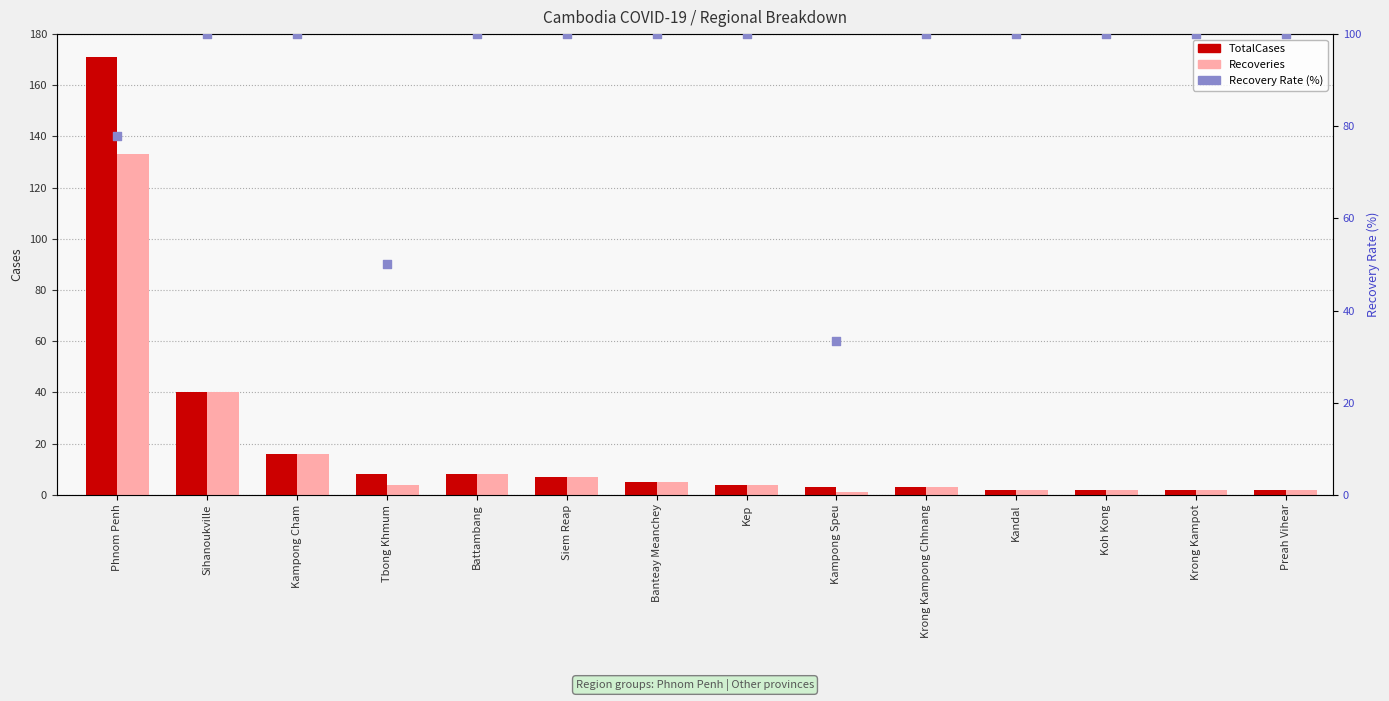

What are all the series names shown in the legend?

TotalCases, Recoveries, Recovery Rate (%)